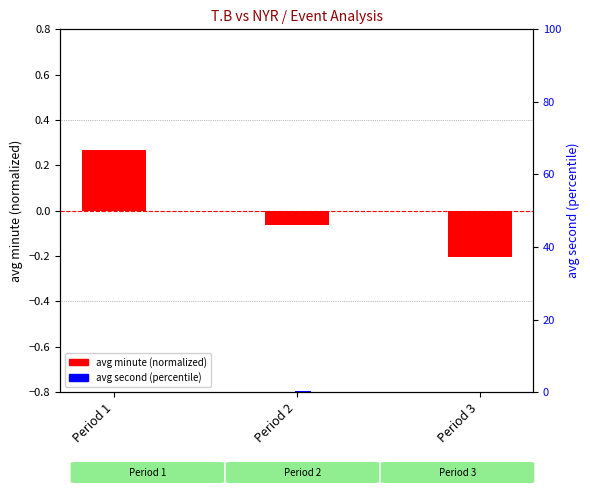

What is the minimum value shown in the chart?

-0.2